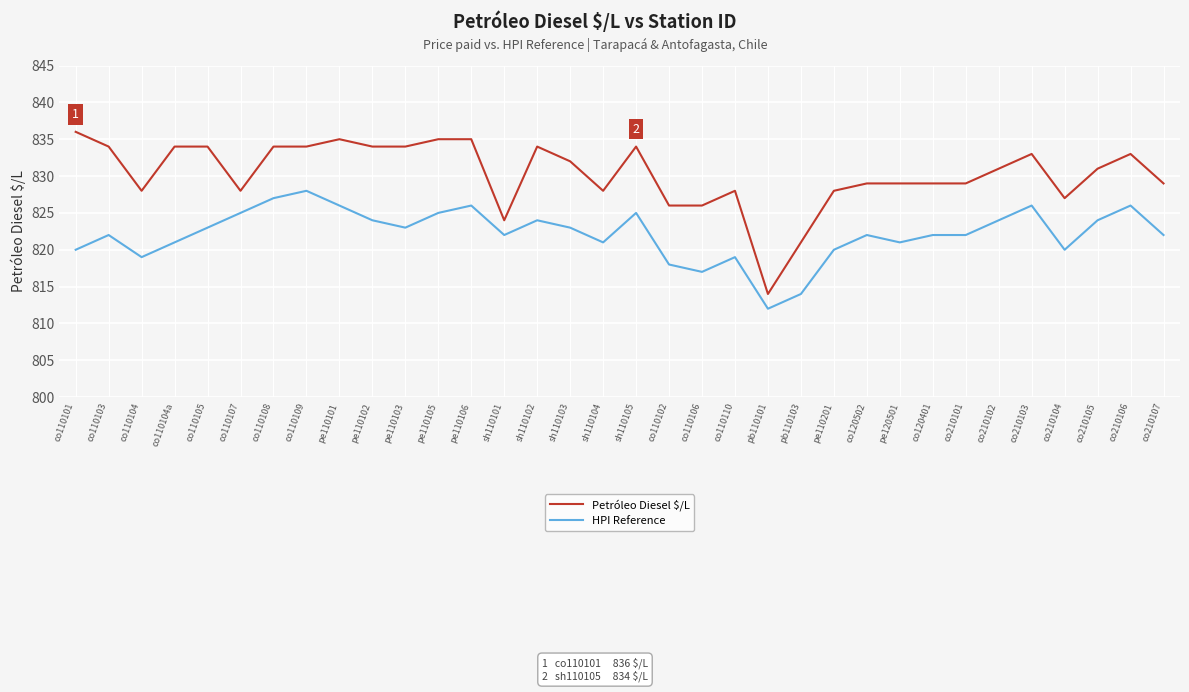

How many lines are shown in the chart?

2